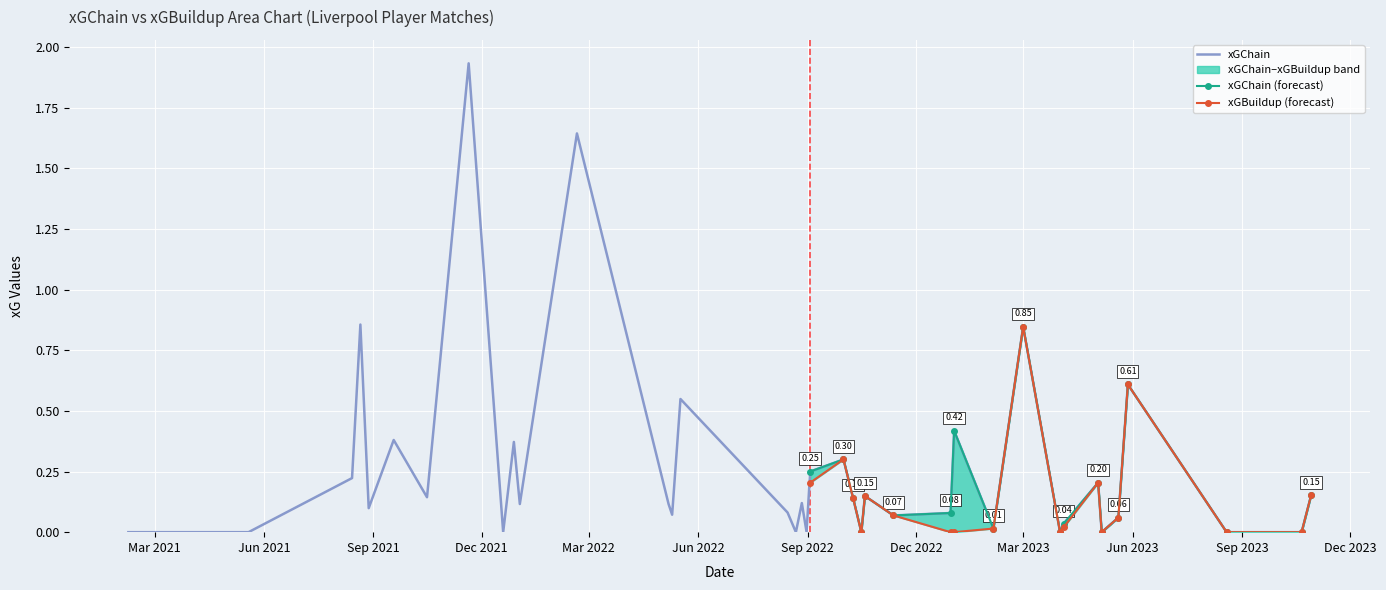

True or false: xGChain has more than 2 interior local peaks.

True